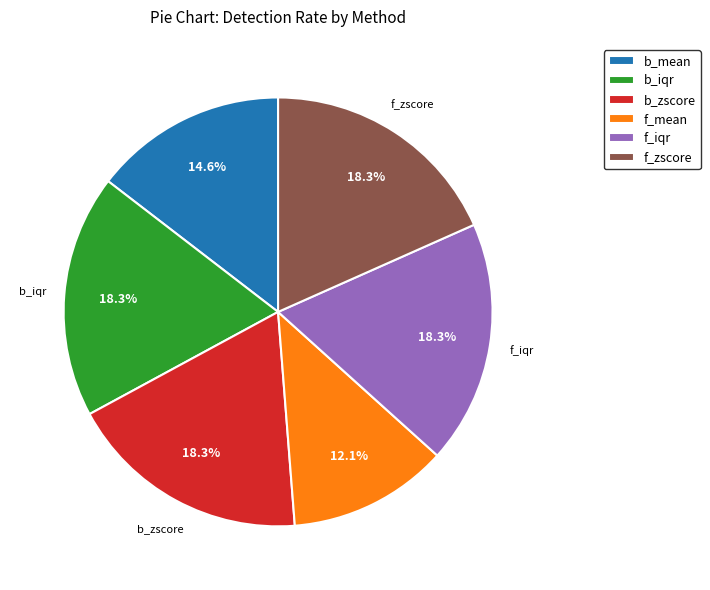

To the nearest percent, what is the combined percentage of b_zscore and f_mean?

30%